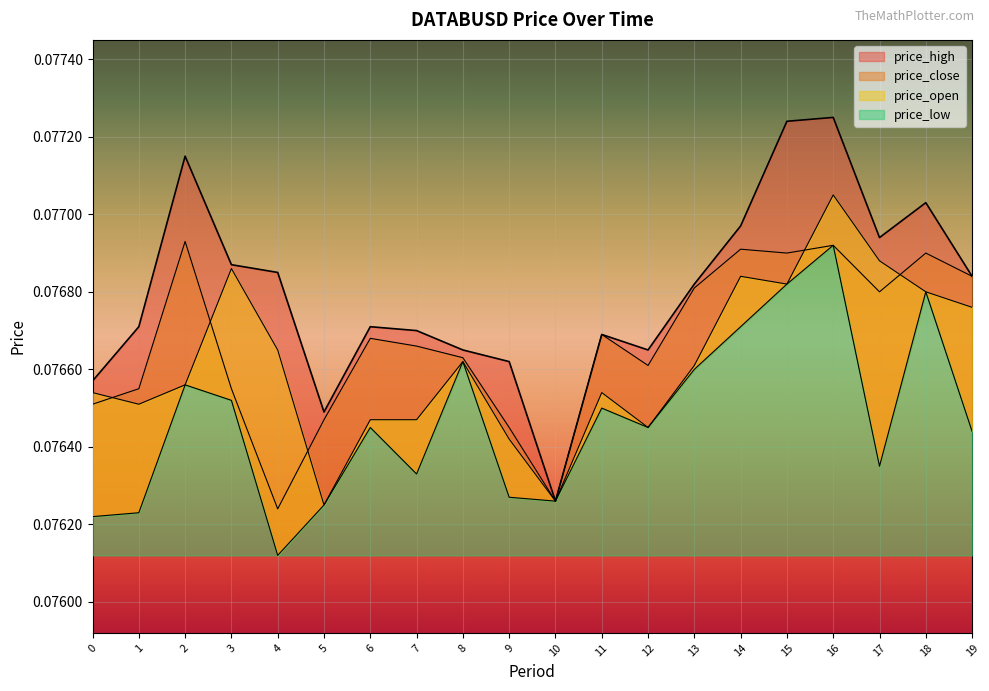

Which category has the highest value in the price_close series?

2